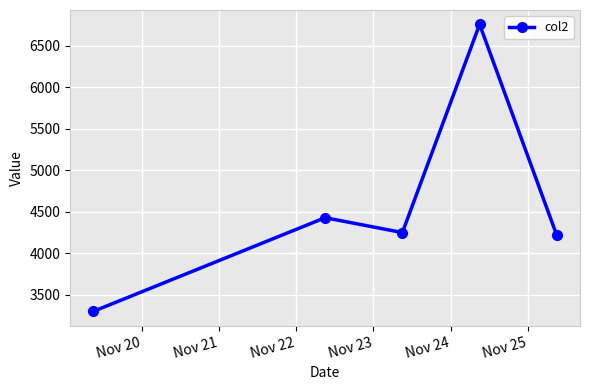

What is the average value?

4591